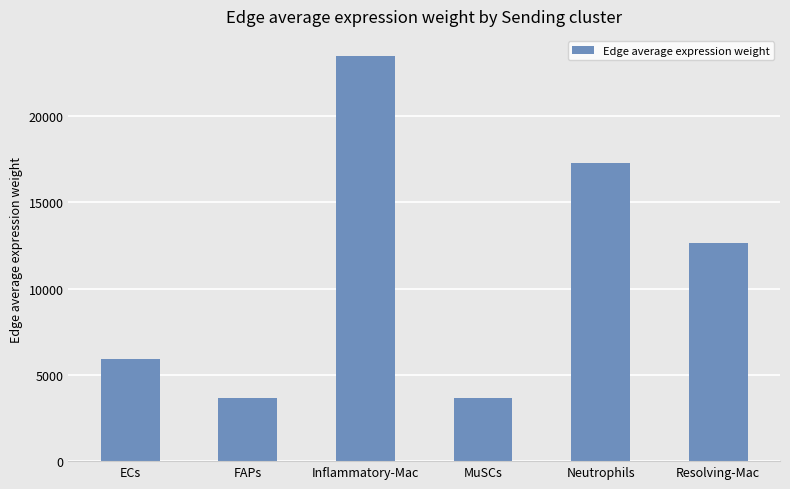

The value at FAPs is 5022.0. True or false?

False